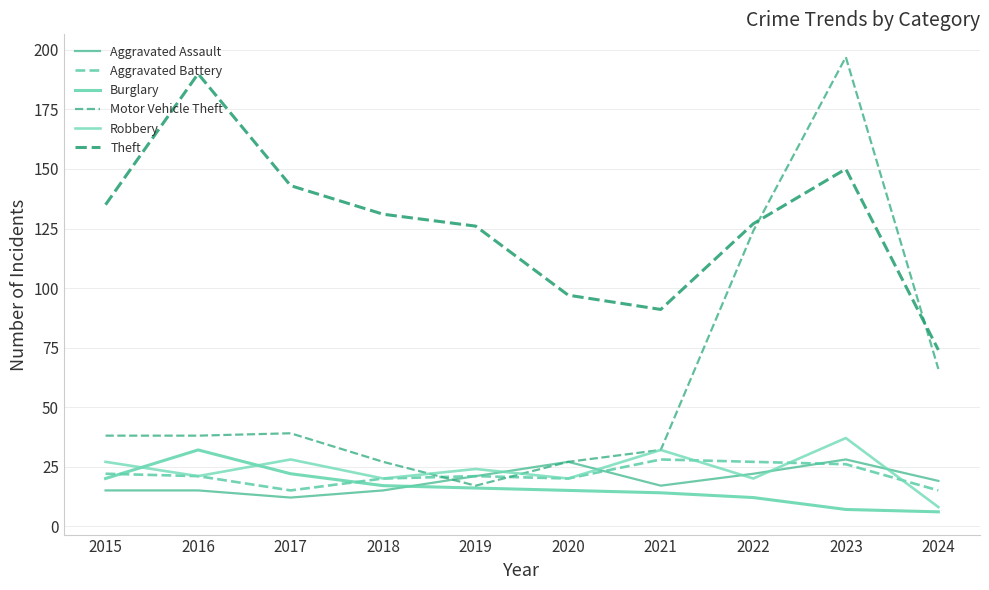

At which category is the sum across all series the highest?

2023